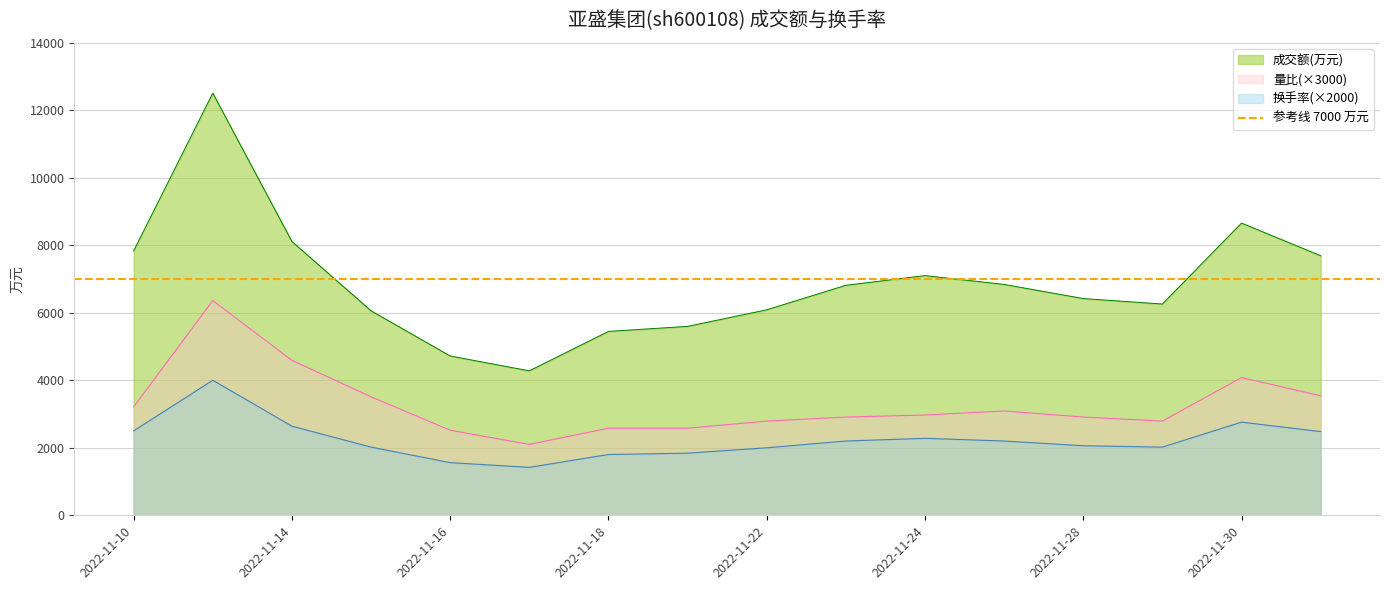

What is the total value across all series at 2022-12-01?

13708.0